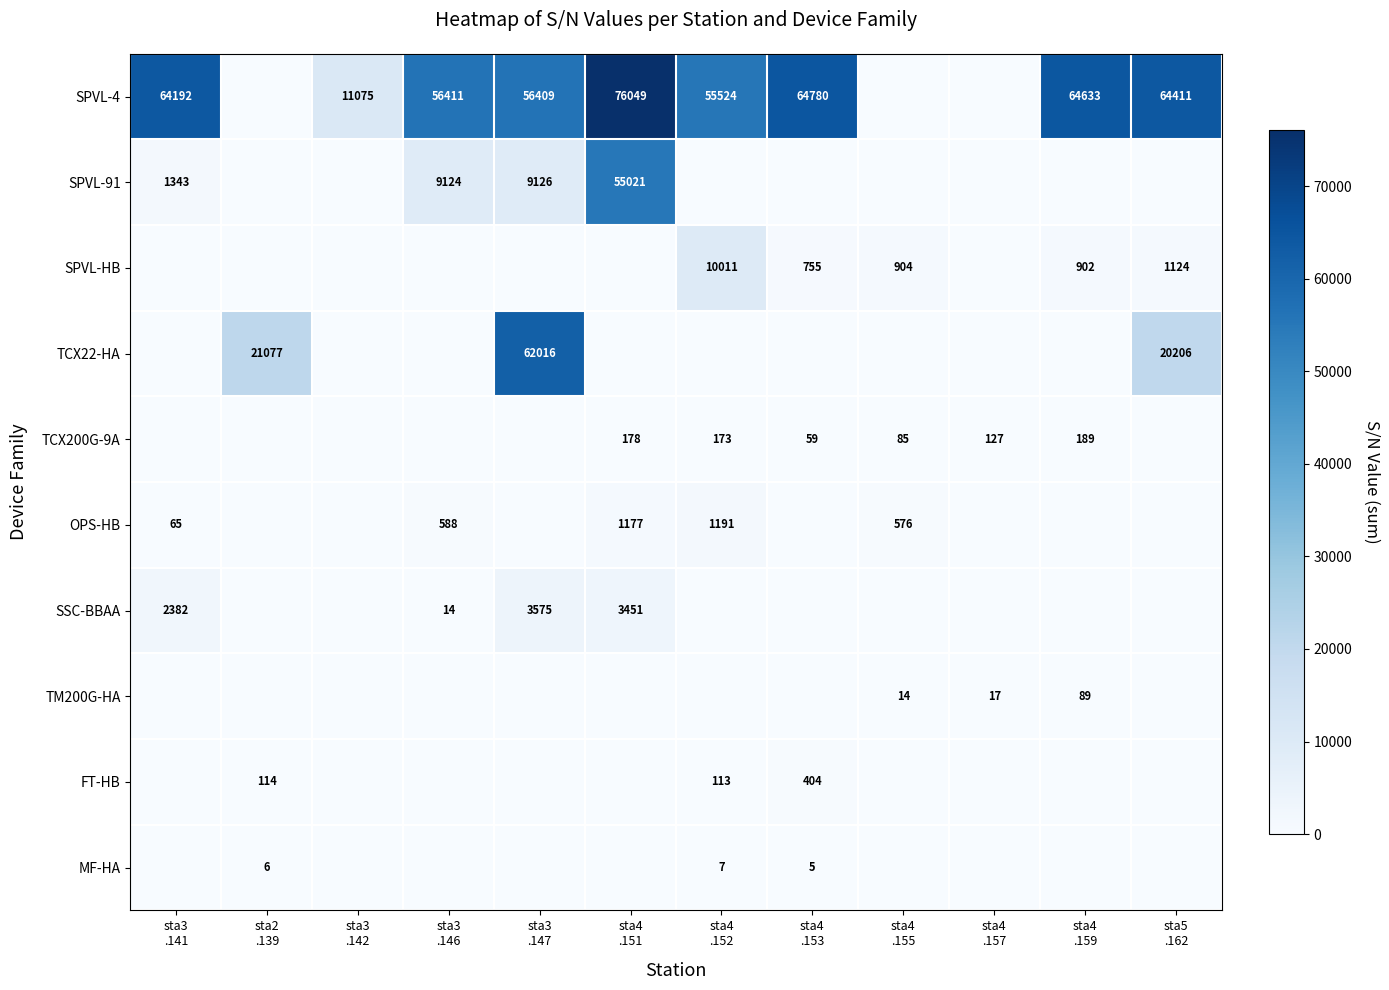

What is the difference between the SPVL-HB values at sta3 .147 and sta5 .162?

1124